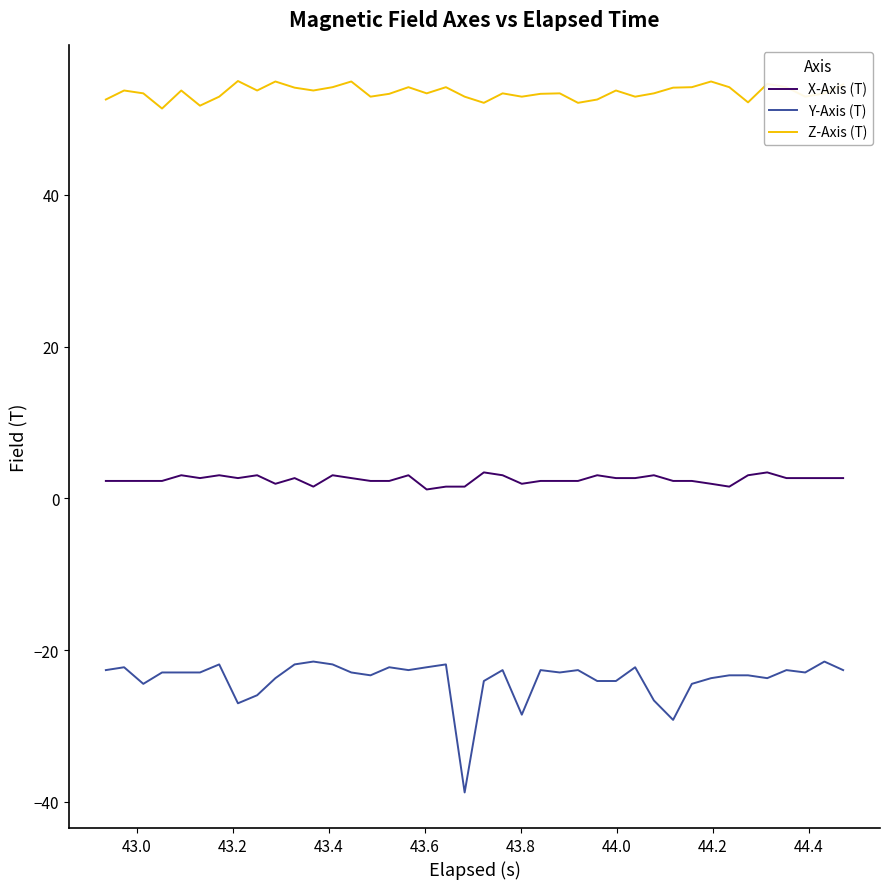

True or false: Y-Axis (T) and X-Axis (T) cross at least once.

False